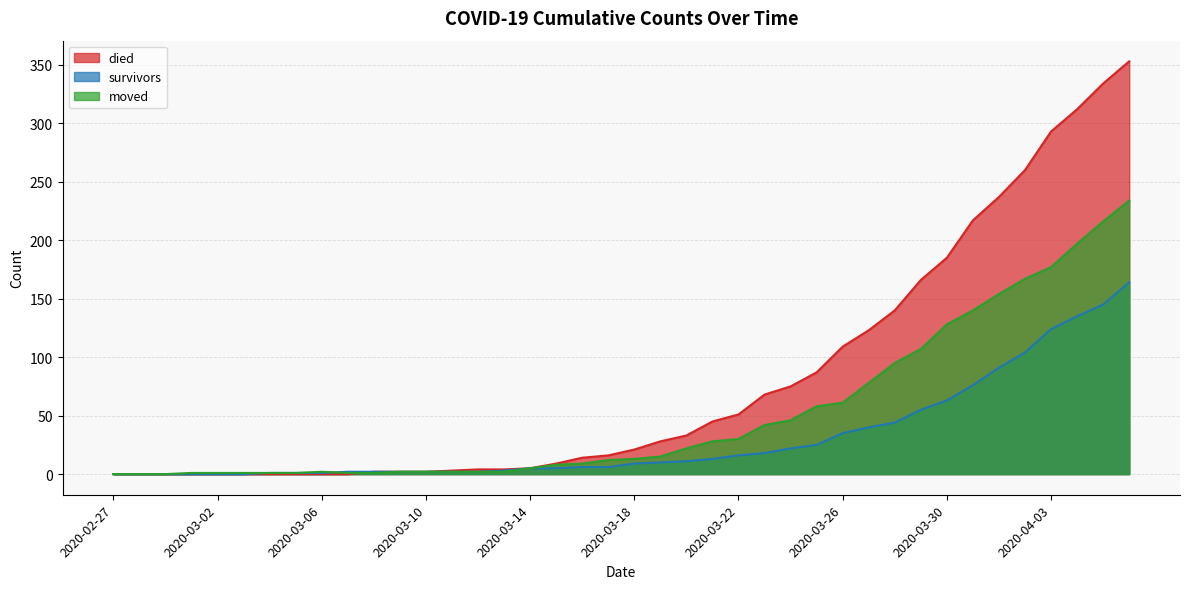

Is it true that survivors equals 75 at 2020-03-03?

False